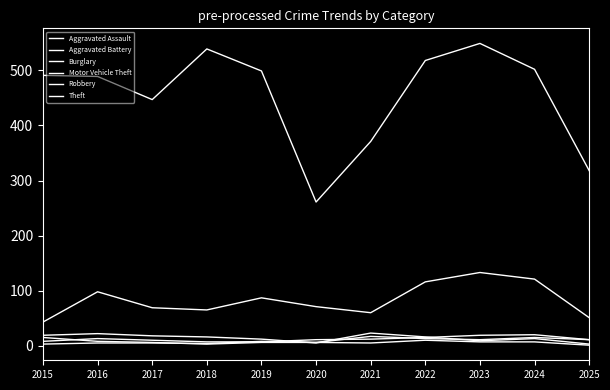

Count the number of data series in this chart.

6